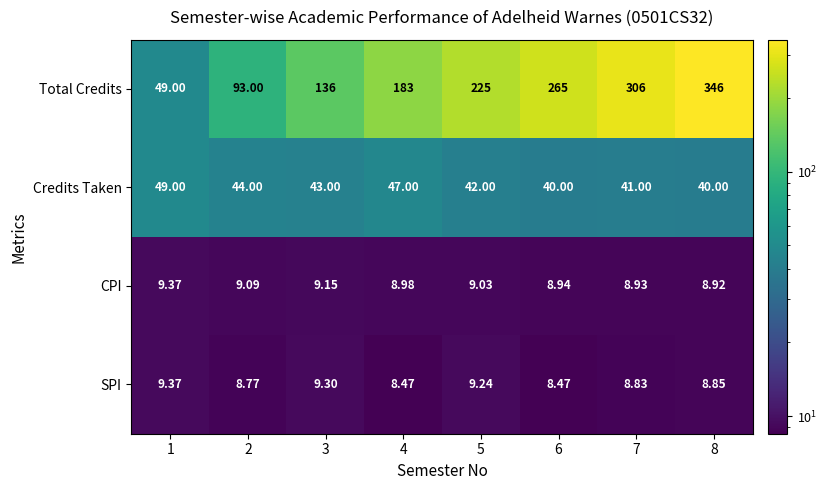

Which series has the largest range (max minus min)?

Total Credits